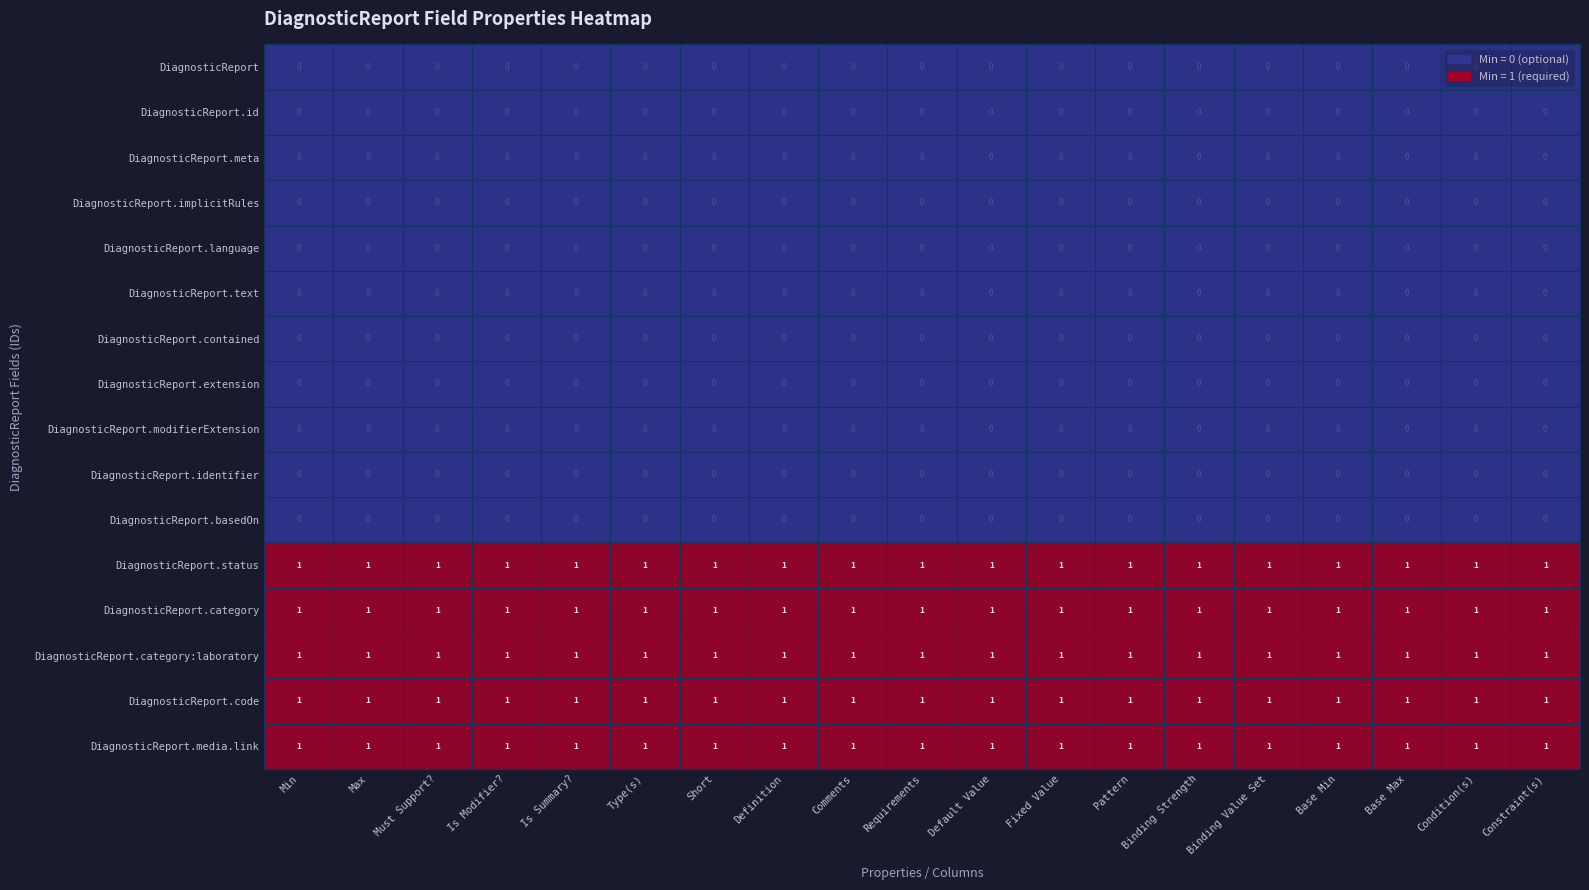

What is the total value across all series at Pattern?

5